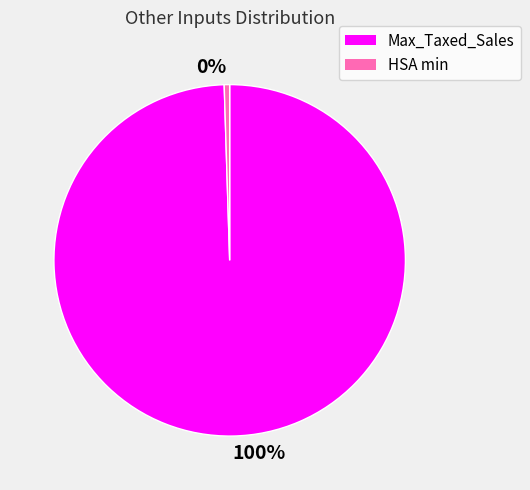

Is it true that Max_Taxed_Sales is 88% of the pie?

False